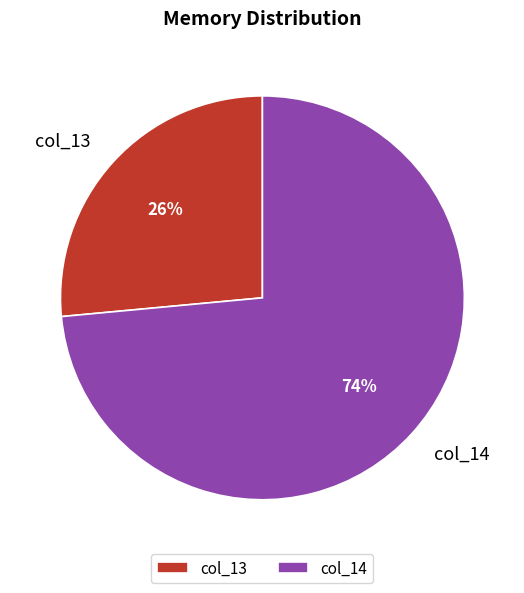

To the nearest percent, what percentage of the pie is col_13?

26%